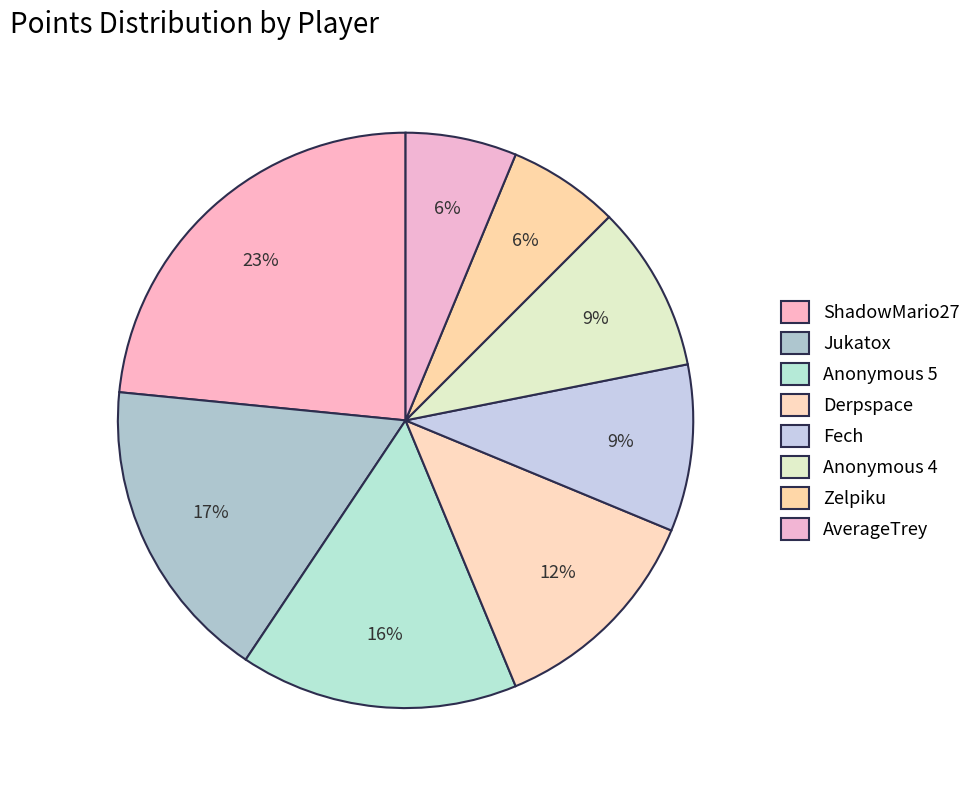

Count the number of slices in the pie.

8